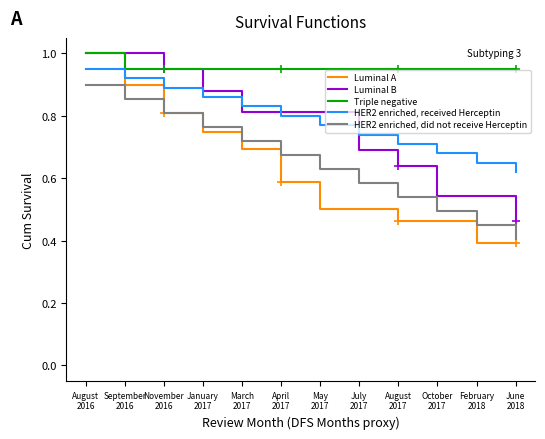

Which series has the widest spread of values?

Luminal A